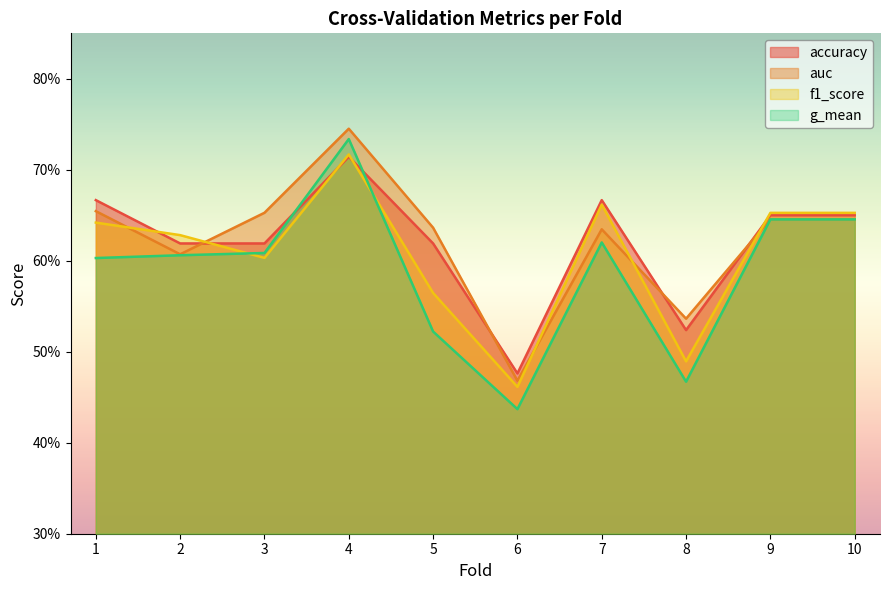

Which category has the lowest value in the g_mean series?

6